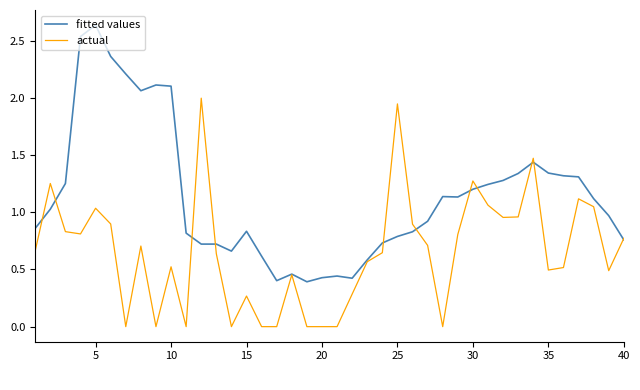

What is the maximum value for actual?

2.0